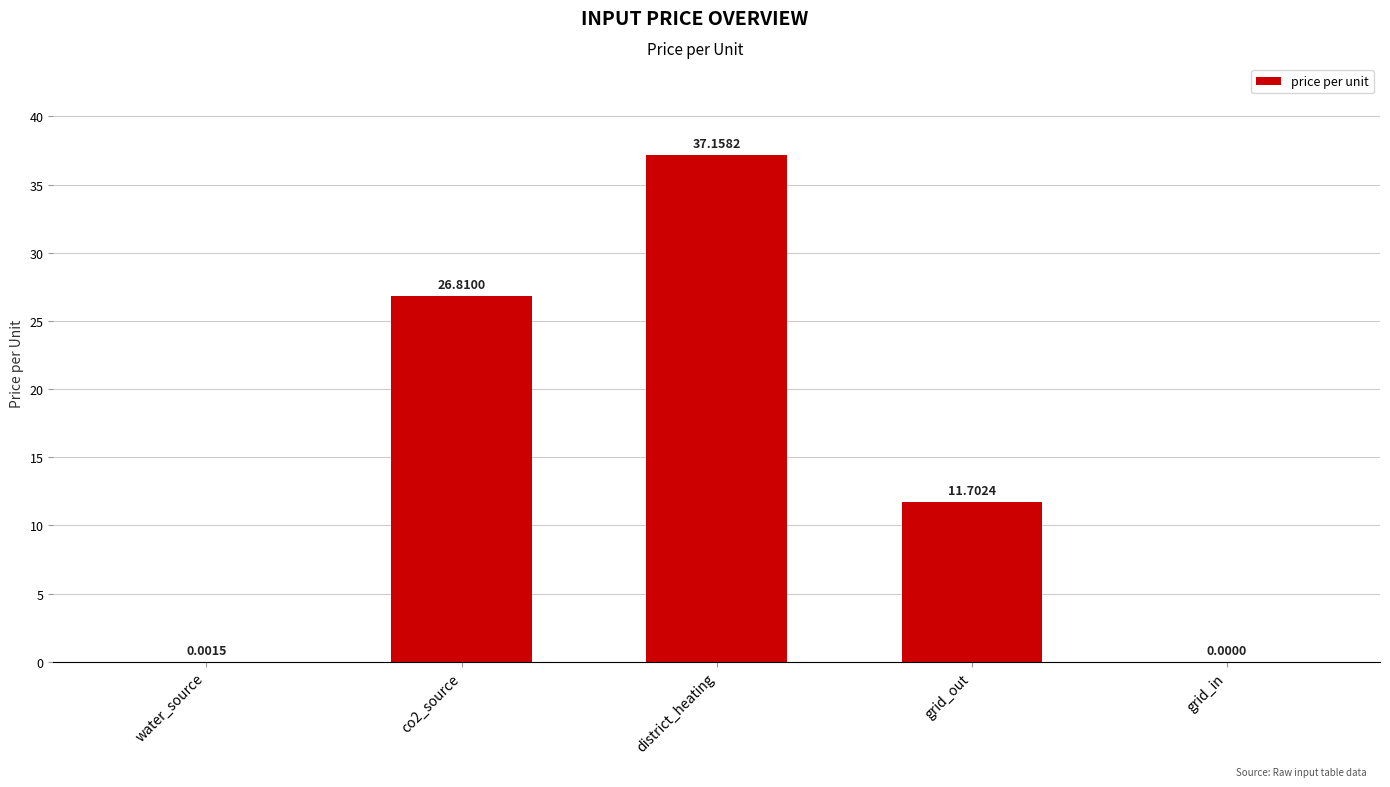

What is the change in value from co2_source to grid_out?

-15.1